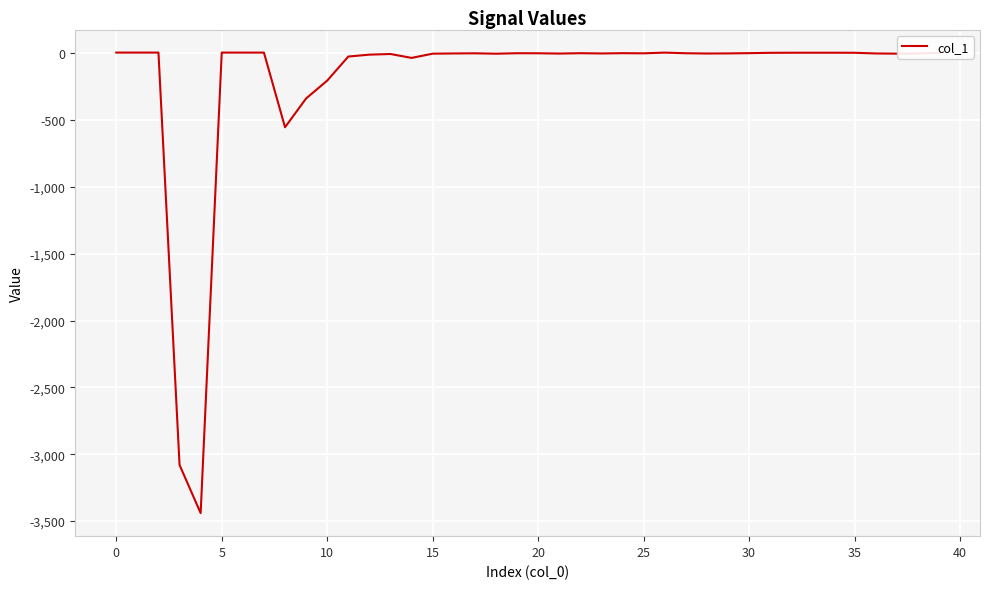

What is the minimum value shown in the chart?

-3440.1